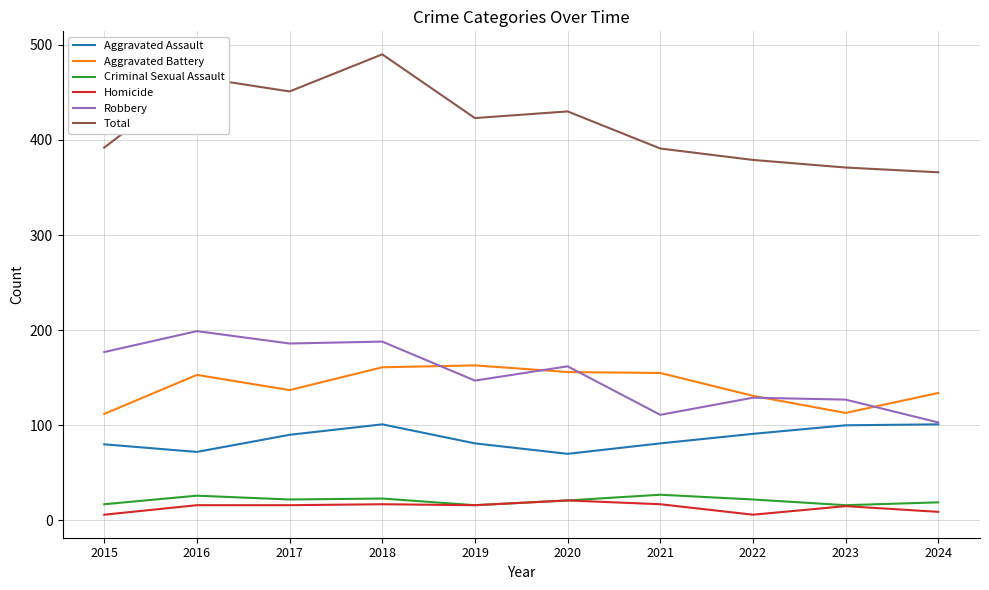

Is the value of Total at 2022 greater than the value of Homicide at 2018?

Yes